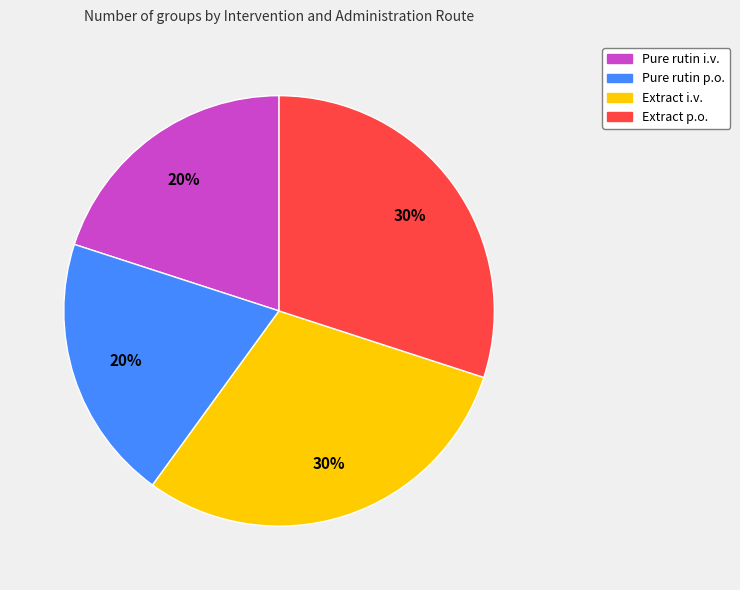

What percentage is the Extract p.o. slice, to the nearest percent?

30%